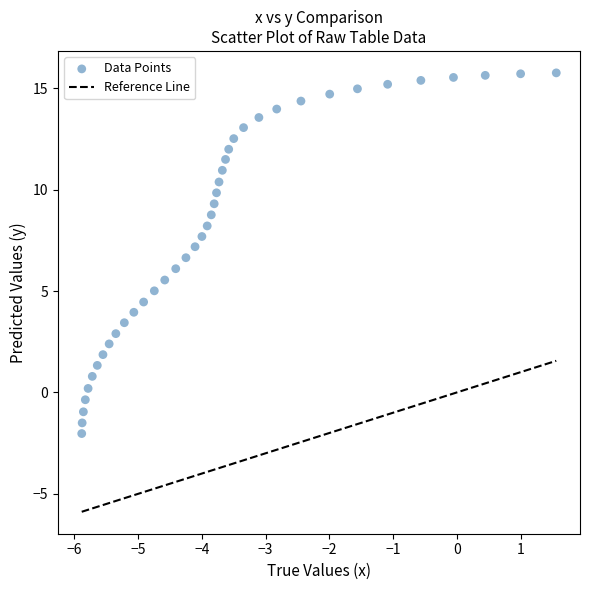

What is the range of X values (max minus min)?

7.4